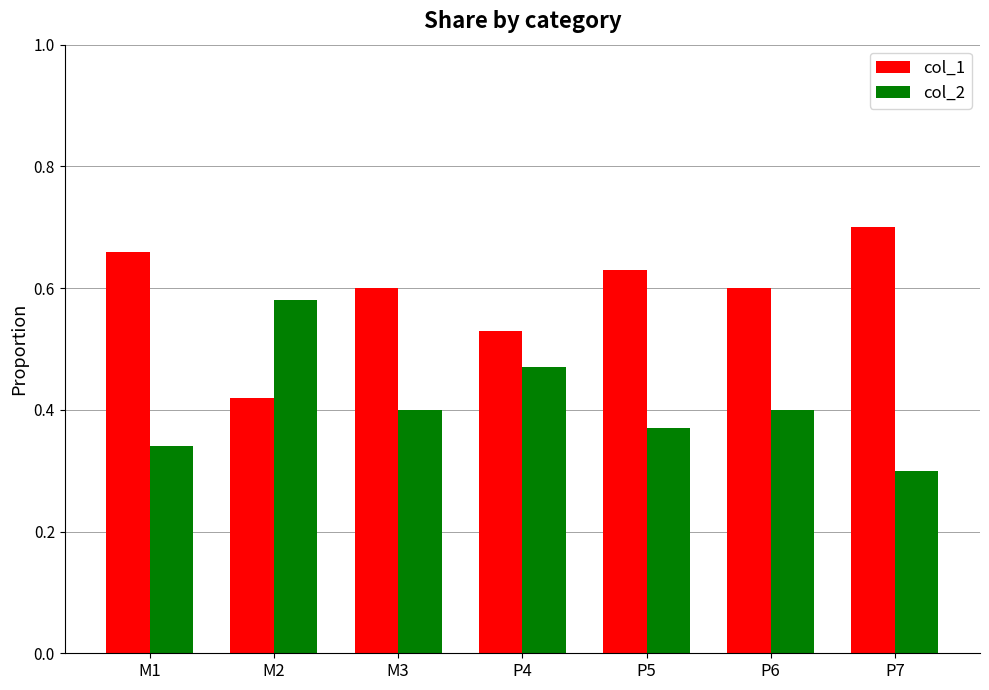

What is the sum of all col_1 values?

4.1